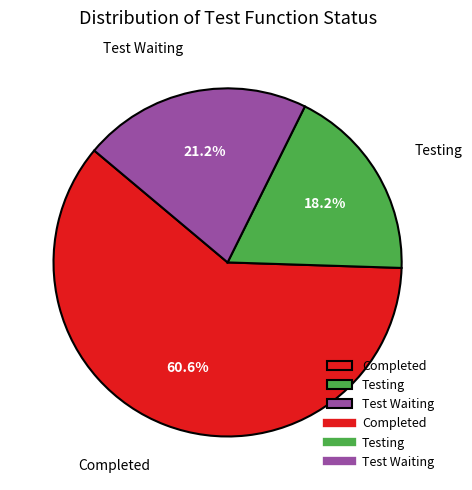

The Test Waiting slice represents 21% of the pie. True or false?

True